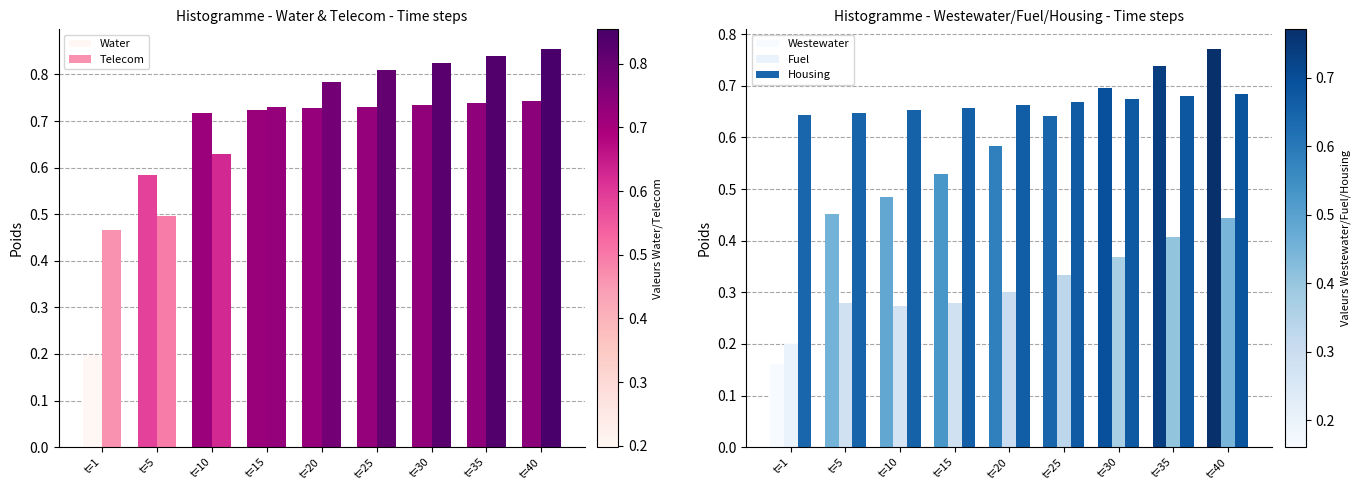

Reading left to right, what are all the values shown in this chart?

Water: t=1=0.2	t=5=0.6	t=10=0.7	t=15=0.7	t=20=0.7	t=25=0.7	t=30=0.7	t=35=0.7	t=40=0.7
Telecom: t=1=0.5	t=5=0.5	t=10=0.6	t=15=0.7	t=20=0.8	t=25=0.8	t=30=0.8	t=35=0.8	t=40=0.9
Westewater: t=1=0.2	t=5=0.5	t=10=0.5	t=15=0.5	t=20=0.6	t=25=0.6	t=30=0.7	t=35=0.7	t=40=0.8
Fuel: t=1=0.2	t=5=0.3	t=10=0.3	t=15=0.3	t=20=0.3	t=25=0.3	t=30=0.4	t=35=0.4	t=40=0.4
Housing: t=1=0.6	t=5=0.6	t=10=0.7	t=15=0.7	t=20=0.7	t=25=0.7	t=30=0.7	t=35=0.7	t=40=0.7